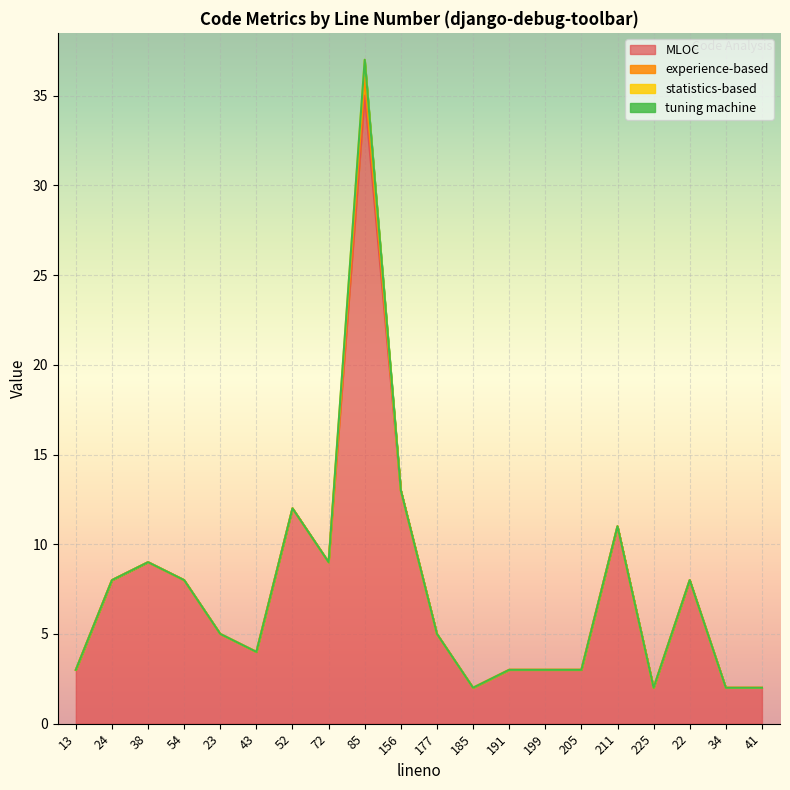

True or false: statistics-based and tuning machine intersect in this chart.

False